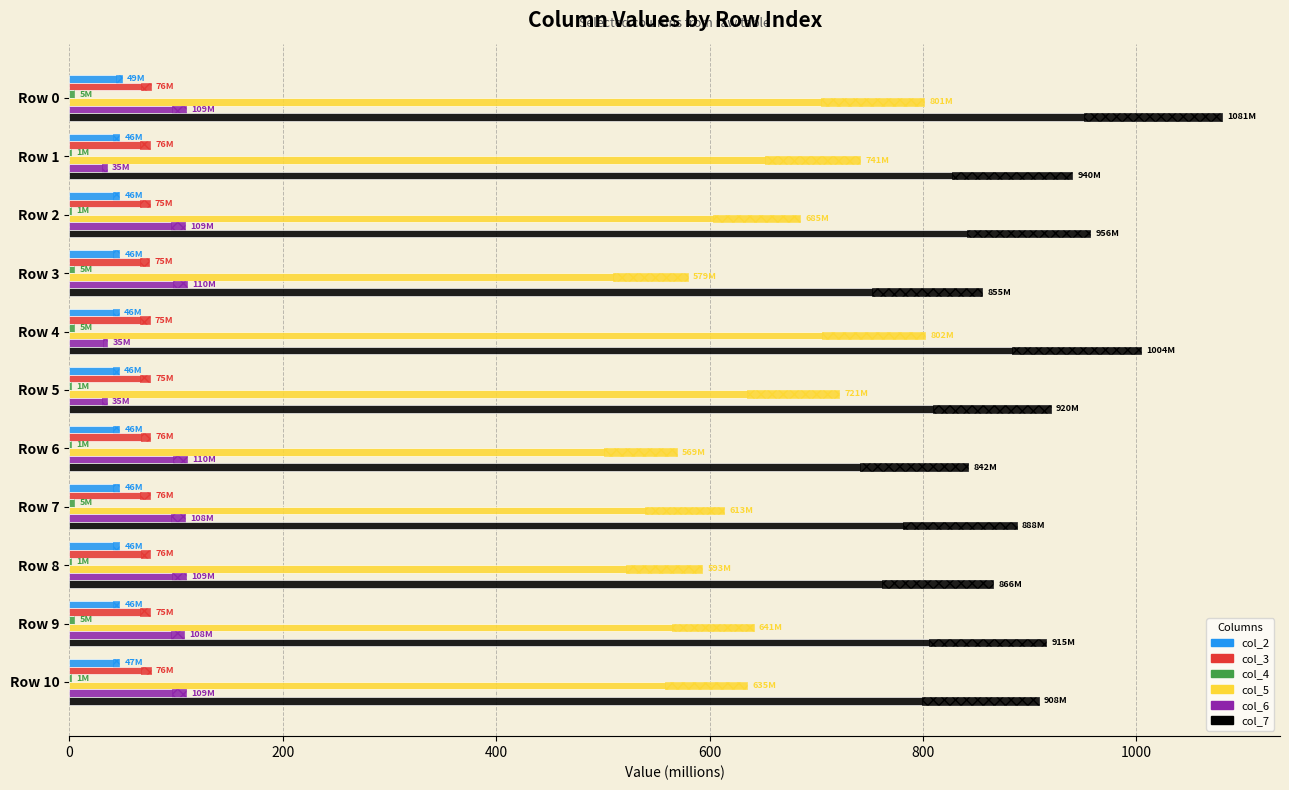

What is the minimum value for col_4?

1.2